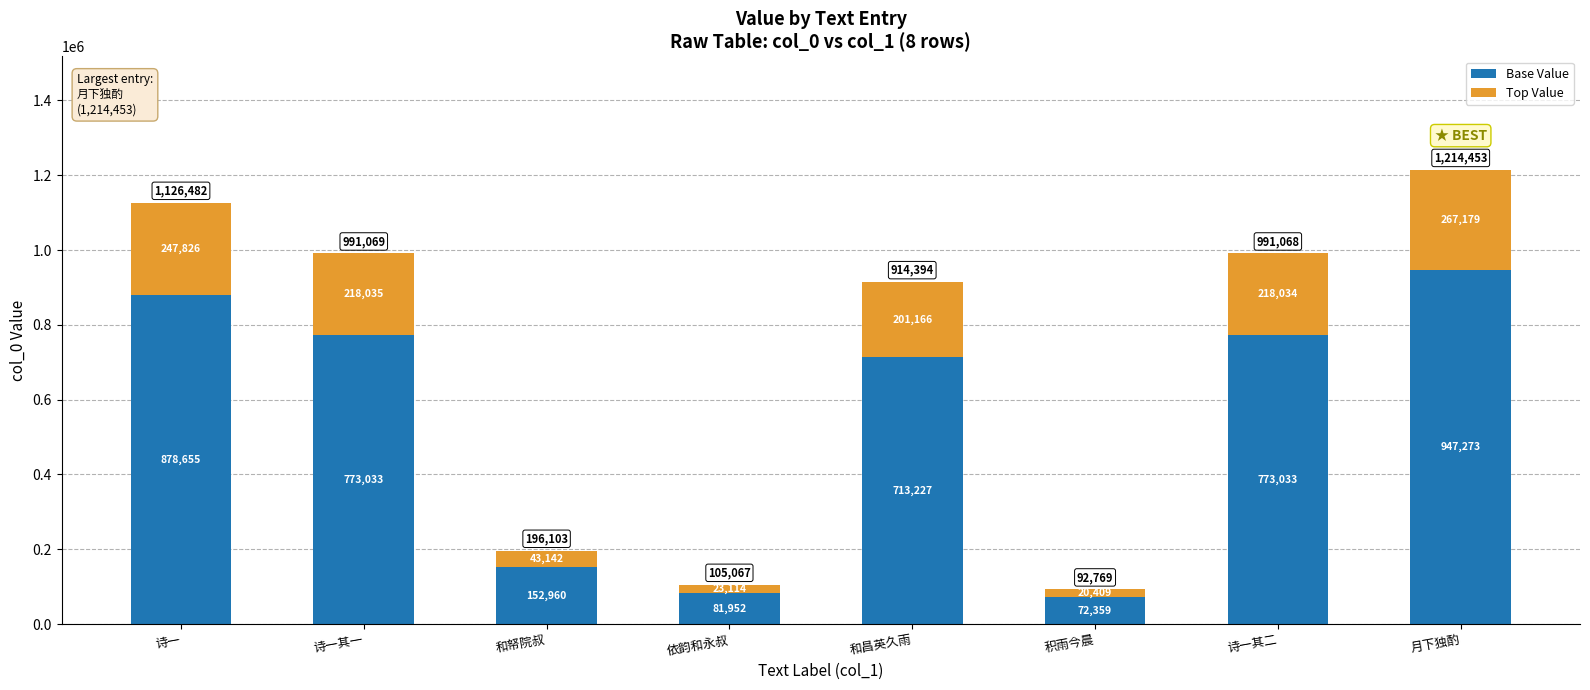

Does the chart contain any negative values?

No